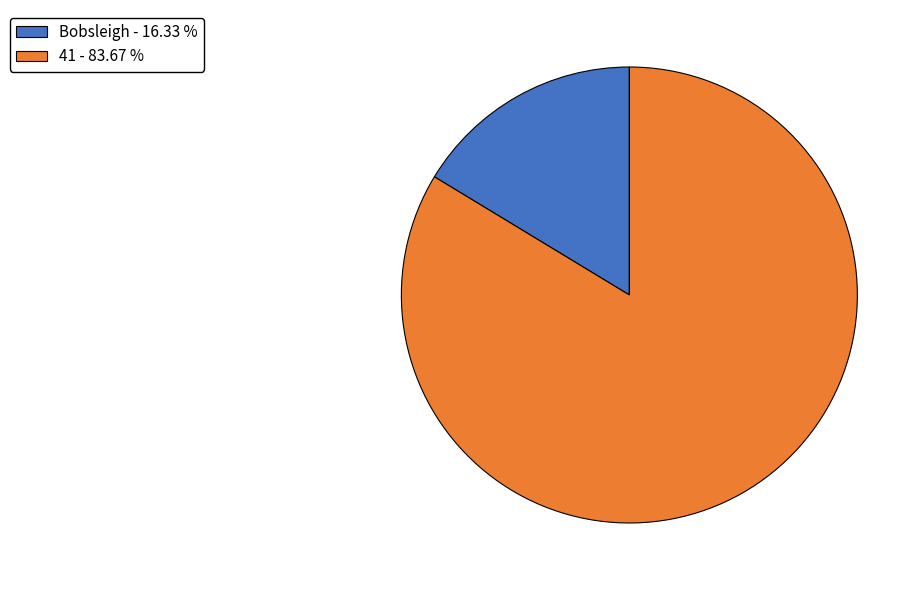

How many segments does this pie chart have?

2